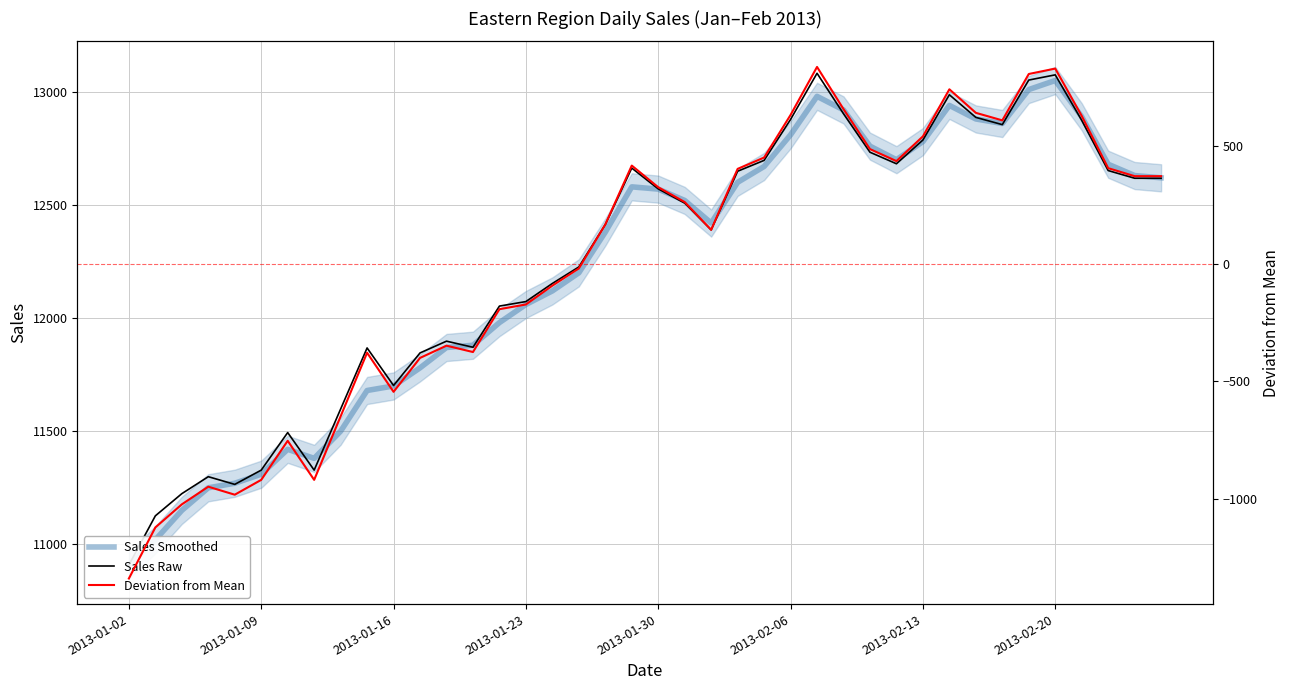

How many data points in Deviation from Mean are less than 262?

20